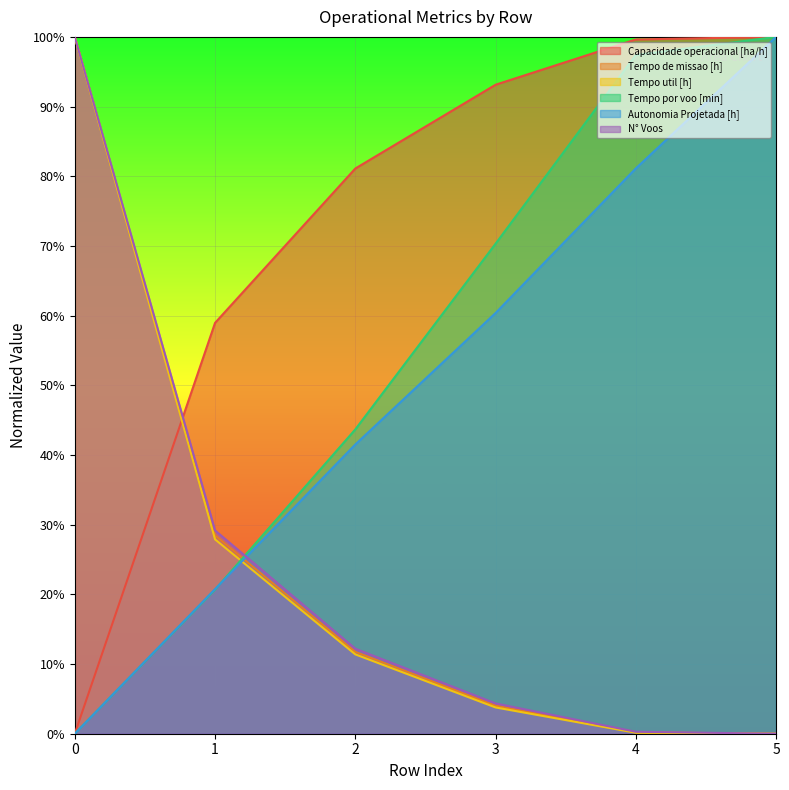

What are all the series names shown in the legend?

Capacidade operacional [ha/h], Tempo de missao [h], Tempo util [h], Tempo por voo [min], Autonomia Projetada [h], N° Voos